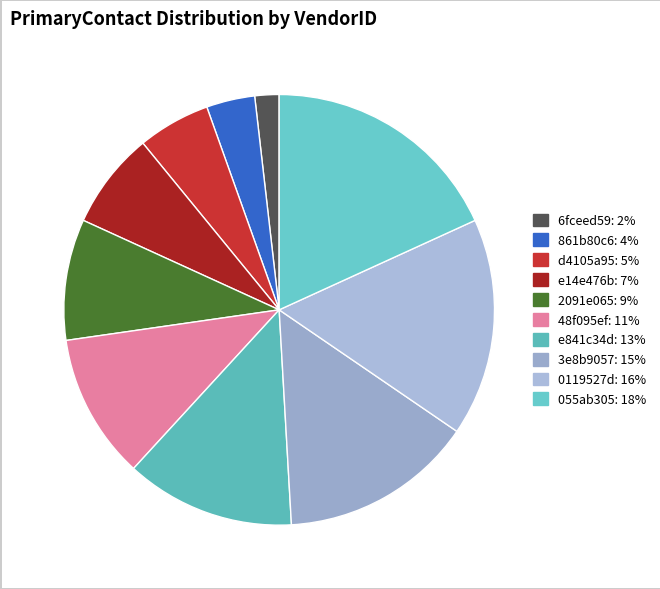

To the nearest percent, what portion does 3e8b9057 represent?

15%